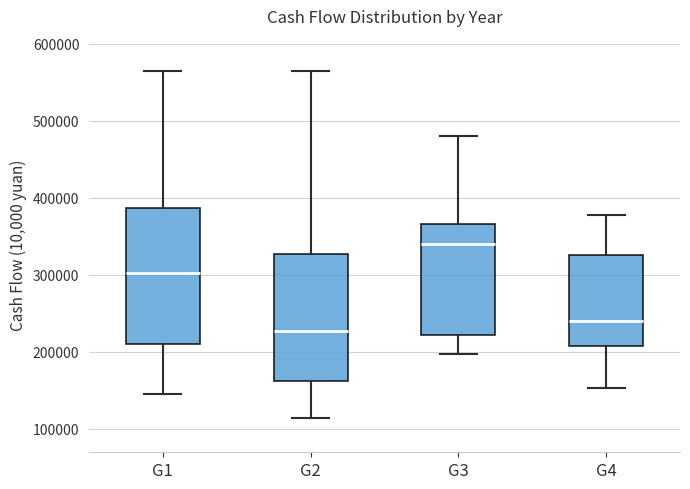

Which box has the highest median line?

G3